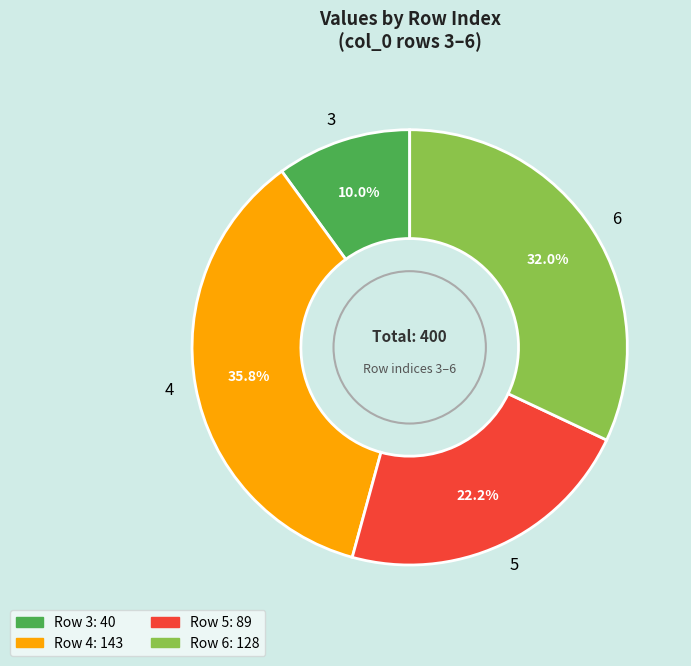

Is it true that 6 is 32% of the pie?

True